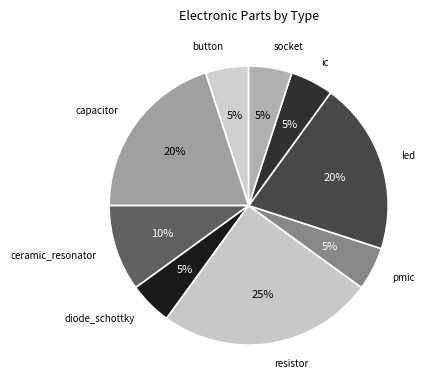

Count the number of slices in the pie.

9